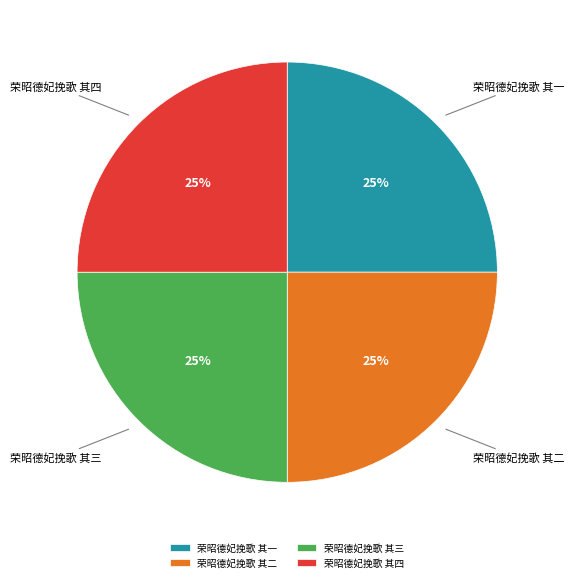

What is the ratio of the value at 荣昭德妃挽歌 其四 to the value at 荣昭德妃挽歌 其二?

1.0